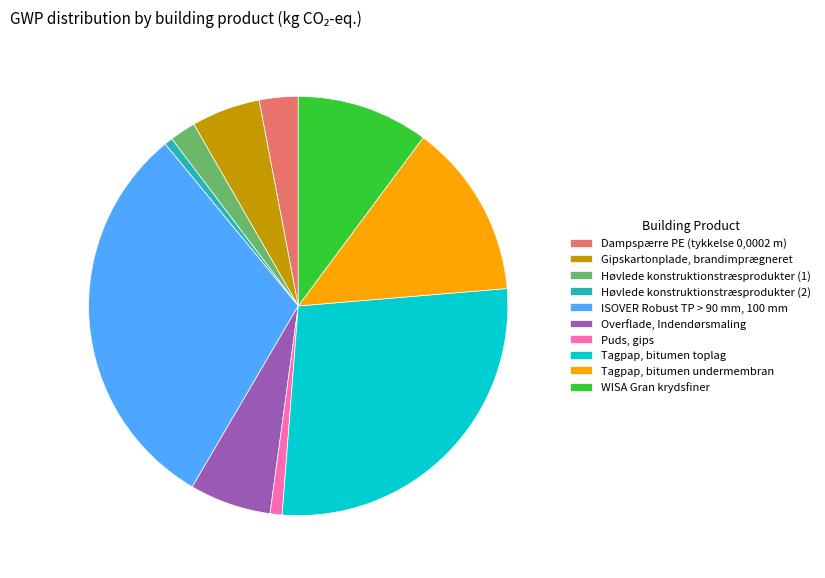

What is the largest slice in the pie chart?

ISOVER Robust TP > 90 mm, 100 mm